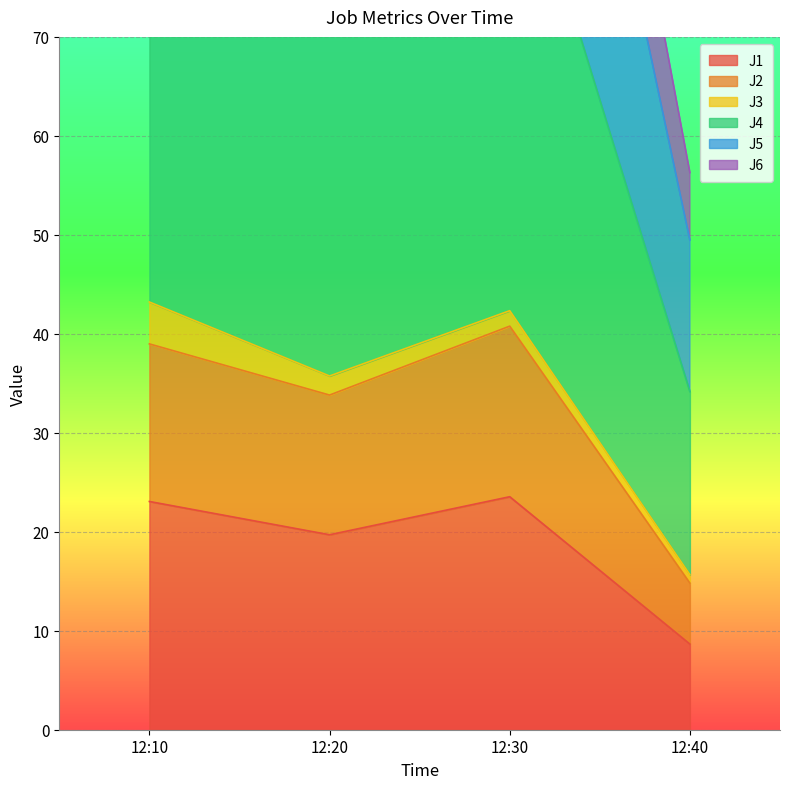

What is the difference between the J1 values at 12:40 and 12:20?

11.0